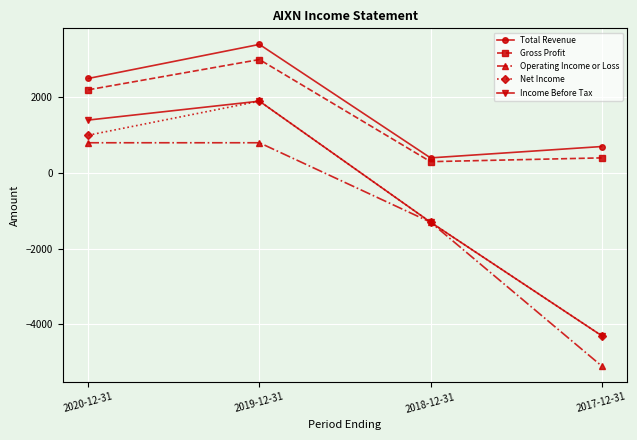

True or false: Total Revenue and Operating Income or Loss cross at least once.

False